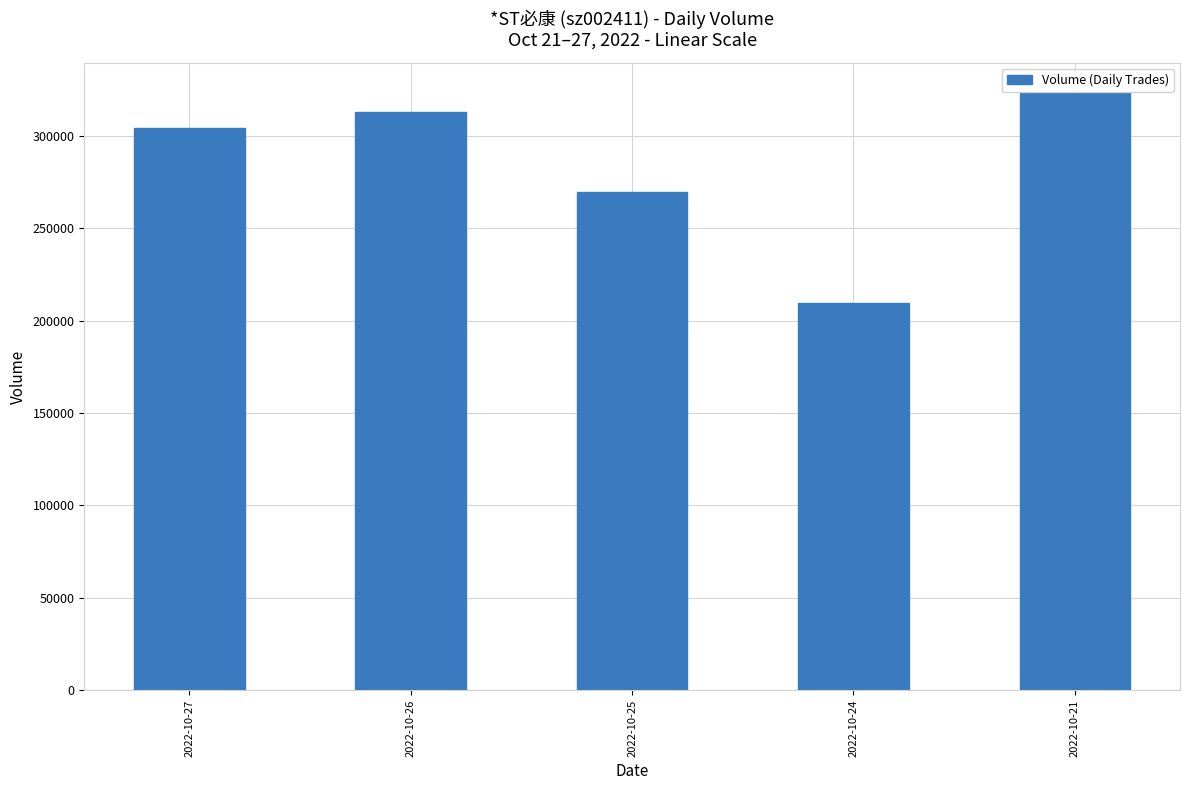

List the labels in order of value, largest first.

2022-10-21, 2022-10-26, 2022-10-27, 2022-10-25, 2022-10-24